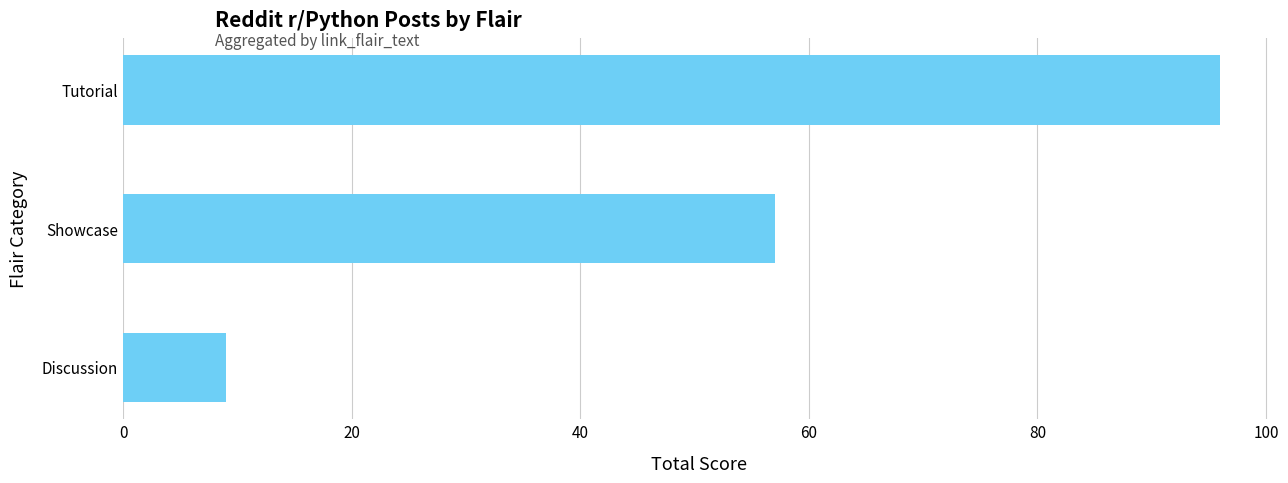

True or false: the data shows 96 at Tutorial.

True